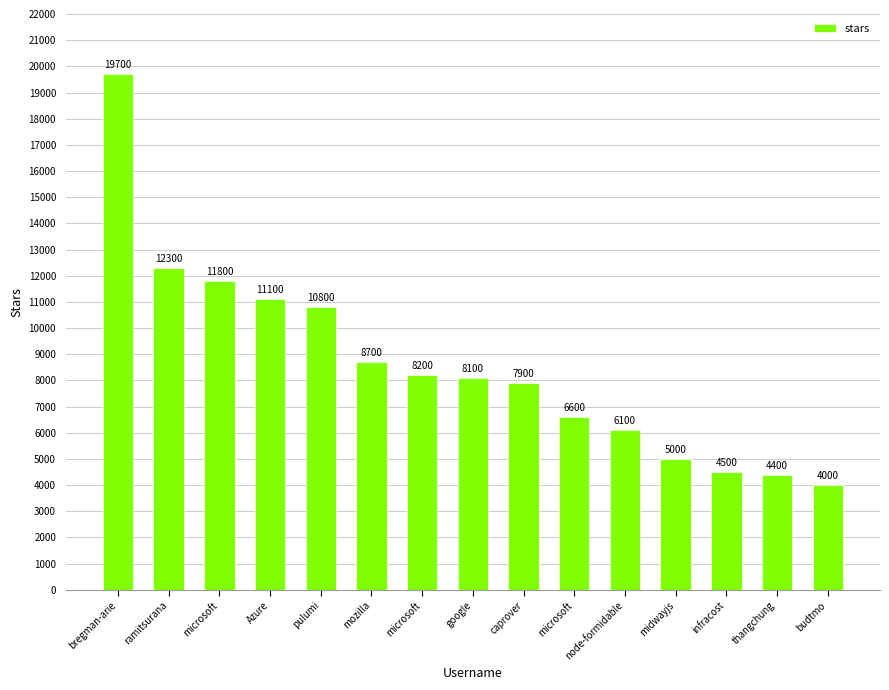

Are the bars horizontal?

No